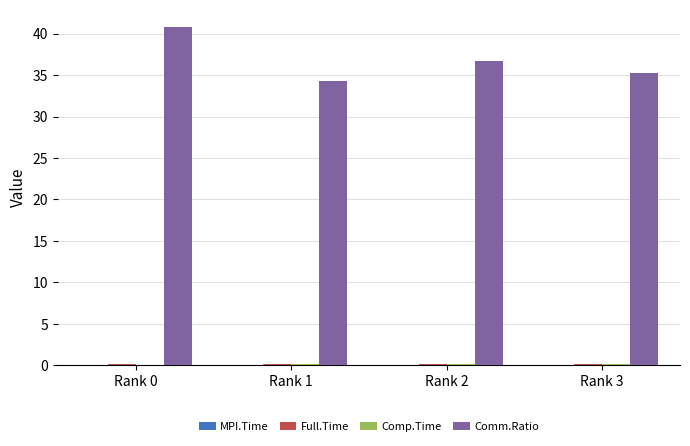

Count the number of data series in this chart.

4